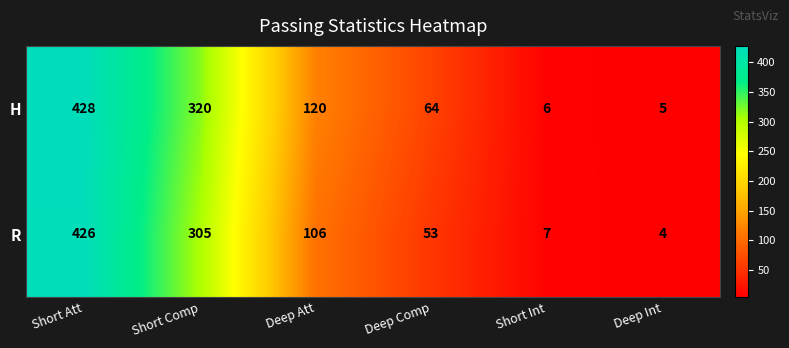

Which series has the largest total across all categories?

H